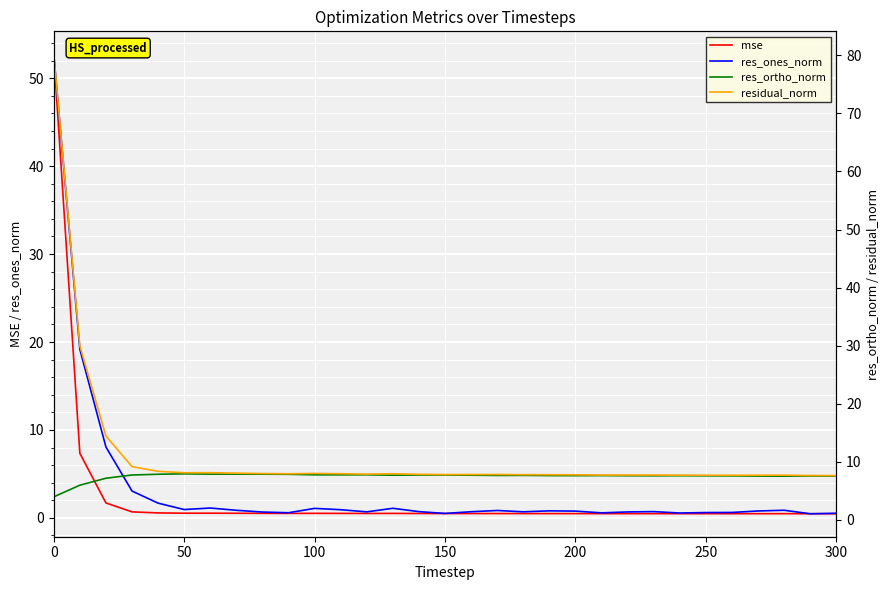

Is it true that mse equals 0.5 at 200?

True